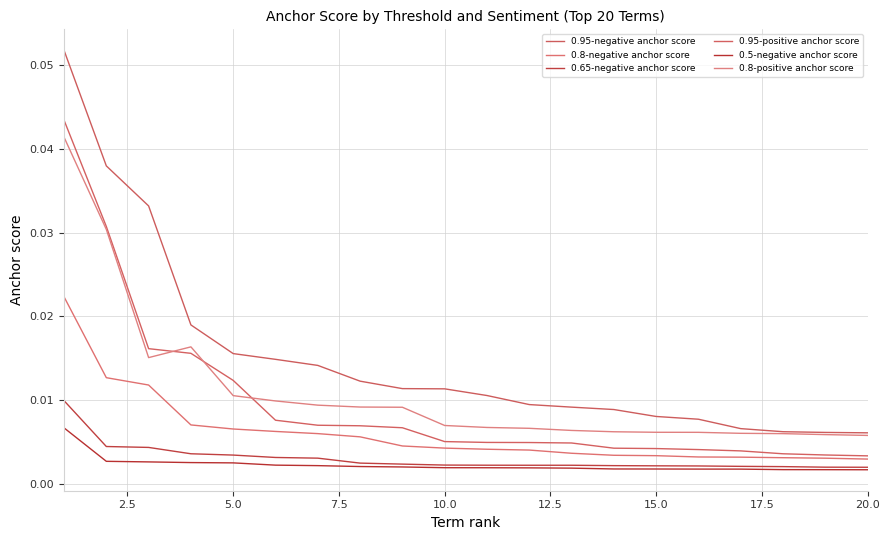

True or false: 0.8-positive anchor score and 0.5-negative anchor score cross at least once.

False